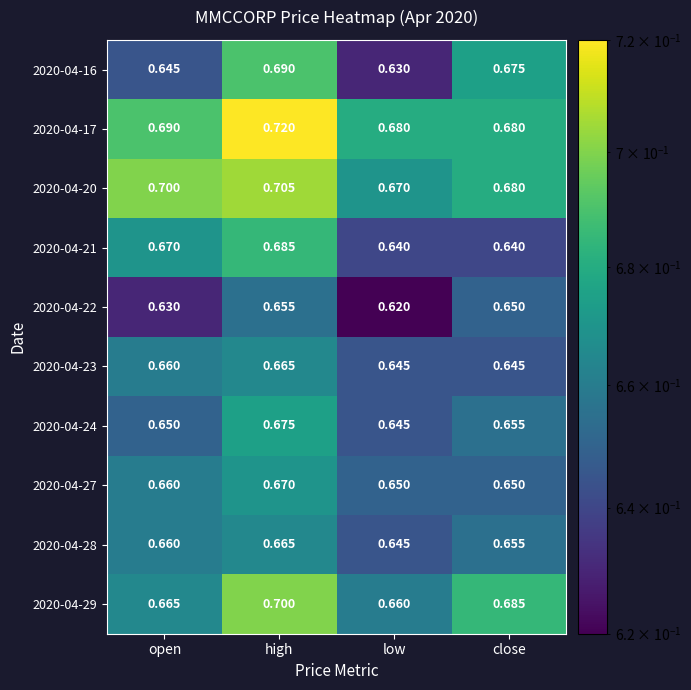

Where is 2020-04-20 nearest to the value 0?

low